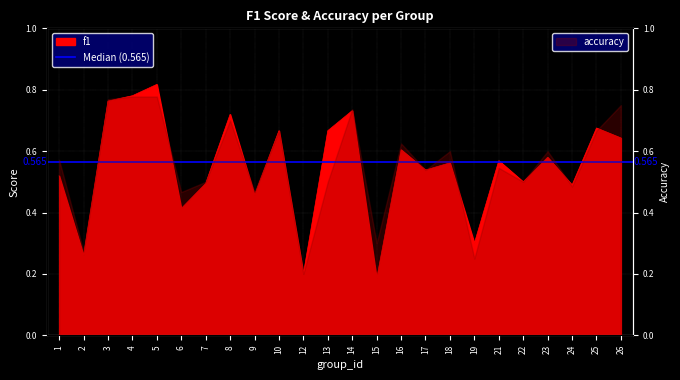

What is the difference between the maximum and minimum values?

0.6